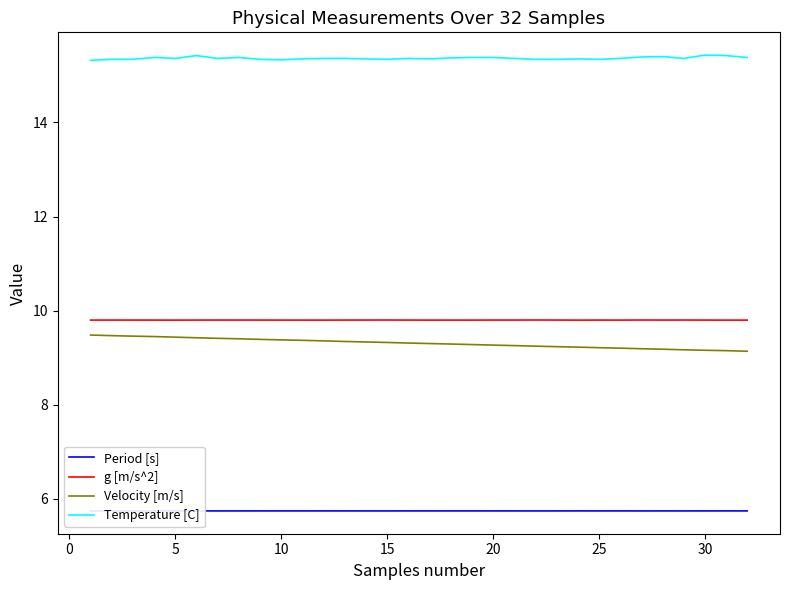

What is the highest value of the Temperature [C] series?

15.4